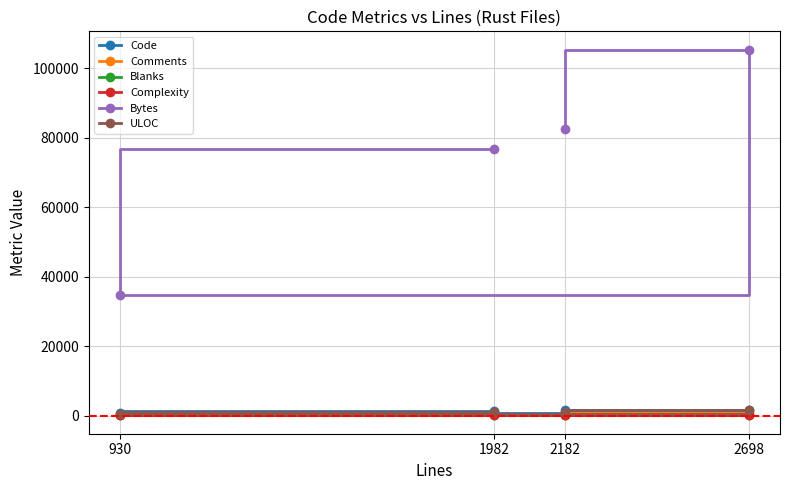

How many data points in Blanks are above 271?

1